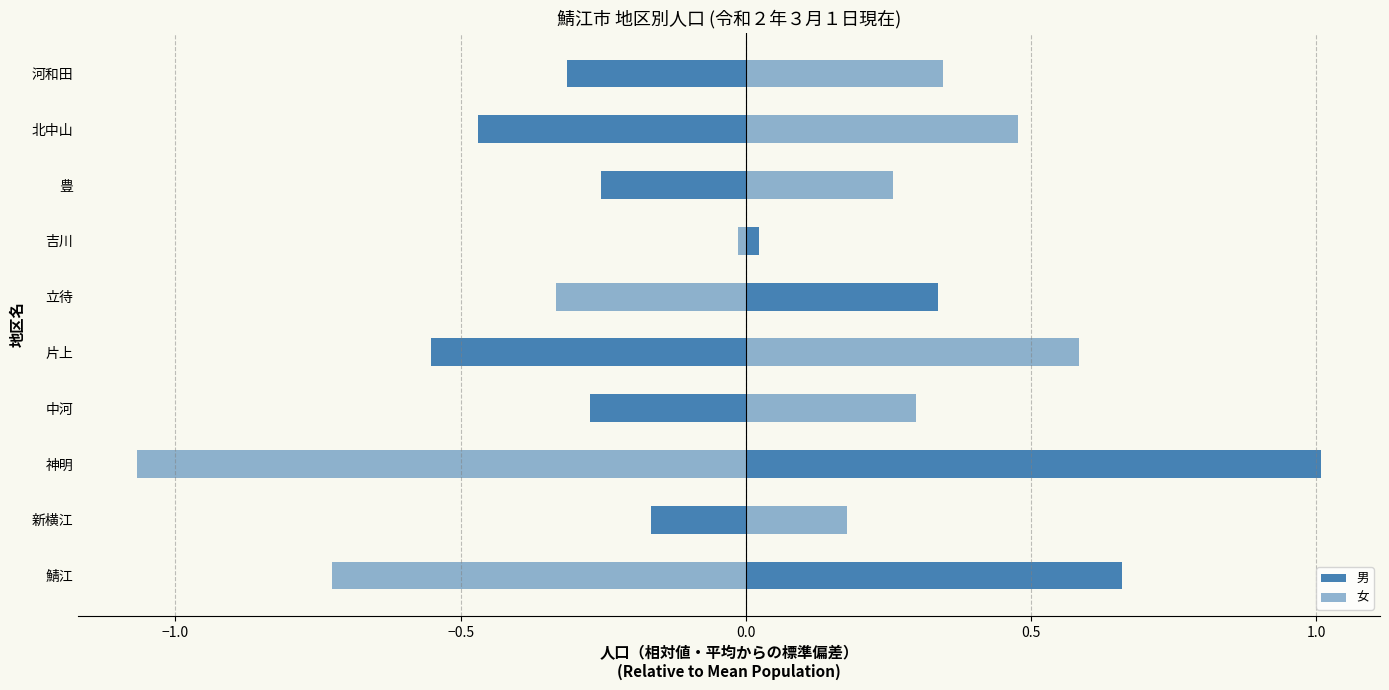

Is it true that 男 equals 0.5 at 立待?

False